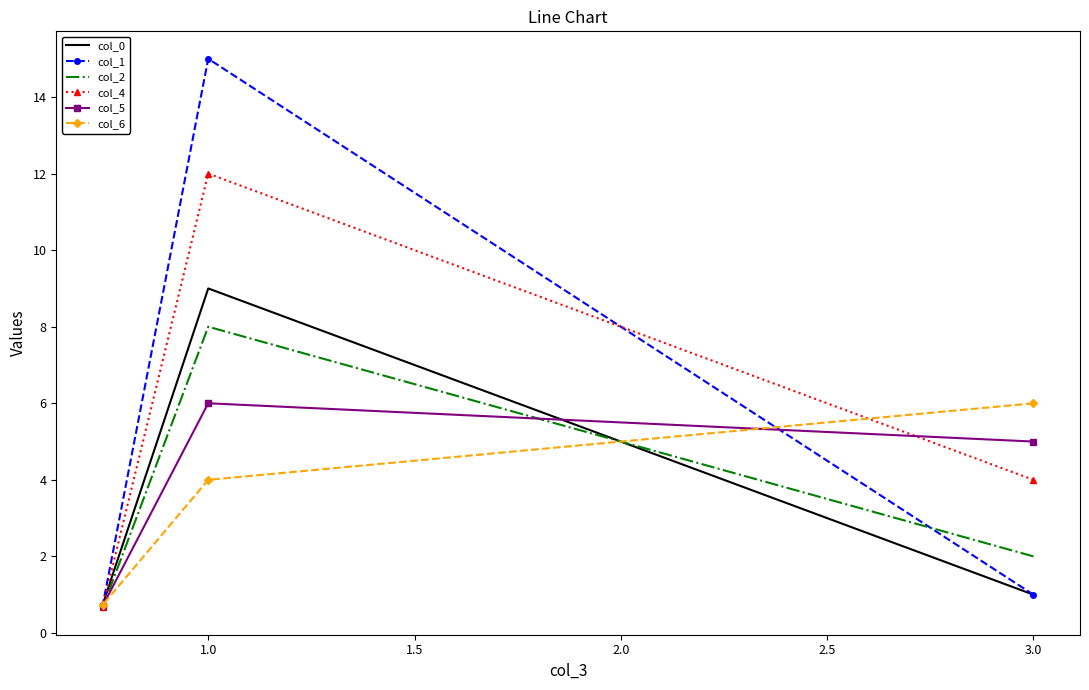

How many values in the col_0 series exceed 1?

1